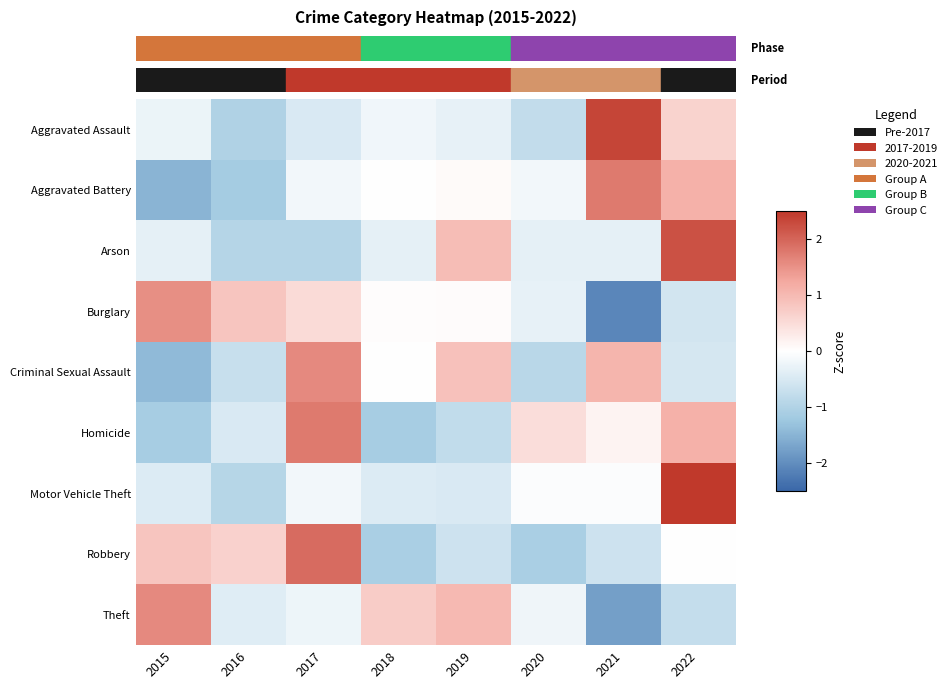

Reading left to right, transcribe all the data shown in this chart.

Aggravated Assault: 2015=-0.2	2016=-1.0	2017=-0.5	2018=-0.2	2019=-0.3	2020=-0.8	2021=2.4	2022=0.6
Aggravated Battery: 2015=-1.5	2016=-1.2	2017=-0.2	2018=0.0	2019=0.1	2020=-0.2	2021=1.8	2022=1.1
Arson: 2015=-0.3	2016=-0.9	2017=-0.9	2018=-0.3	2019=0.9	2020=-0.3	2021=-0.3	2022=2.2
Burglary: 2015=1.5	2016=0.8	2017=0.5	2018=0.0	2019=0.1	2020=-0.3	2021=-2.1	2022=-0.6
Criminal Sexual Assault: 2015=-1.4	2016=-0.7	2017=1.6	2018=0.0	2019=0.9	2020=-0.9	2021=1.1	2022=-0.5
Homicide: 2015=-1.1	2016=-0.5	2017=1.8	2018=-1.1	2019=-0.8	2020=0.5	2021=0.2	2022=1.1
Motor Vehicle Theft: 2015=-0.4	2016=-0.9	2017=-0.2	2018=-0.4	2019=-0.5	2020=-0.0	2021=-0.0	2022=2.5
Robbery: 2015=0.8	2016=0.7	2017=1.9	2018=-1.1	2019=-0.6	2020=-1.1	2021=-0.6	2022=0.0
Theft: 2015=1.6	2016=-0.4	2017=-0.2	2018=0.7	2019=1.0	2020=-0.2	2021=-1.8	2022=-0.7